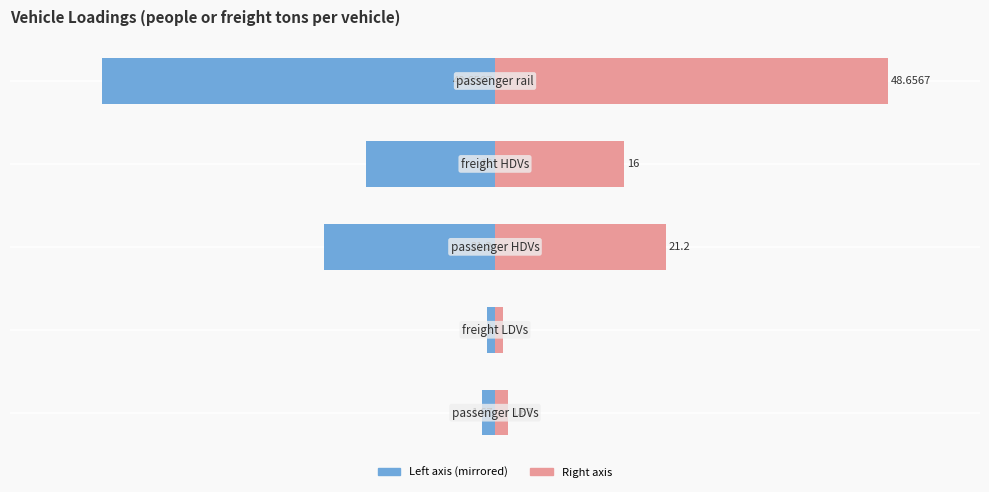

How many bars are there in each group?

2